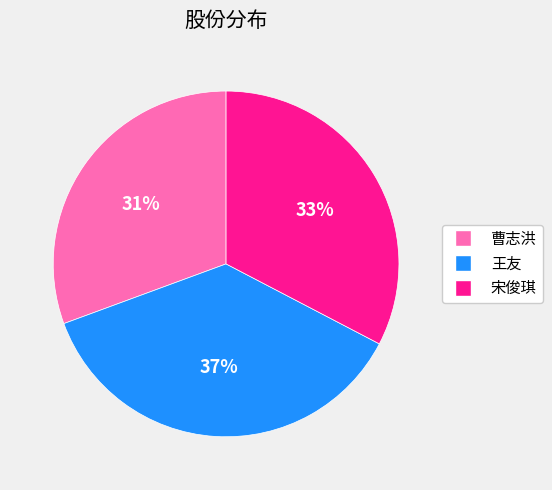

How many slices are in this pie chart?

3